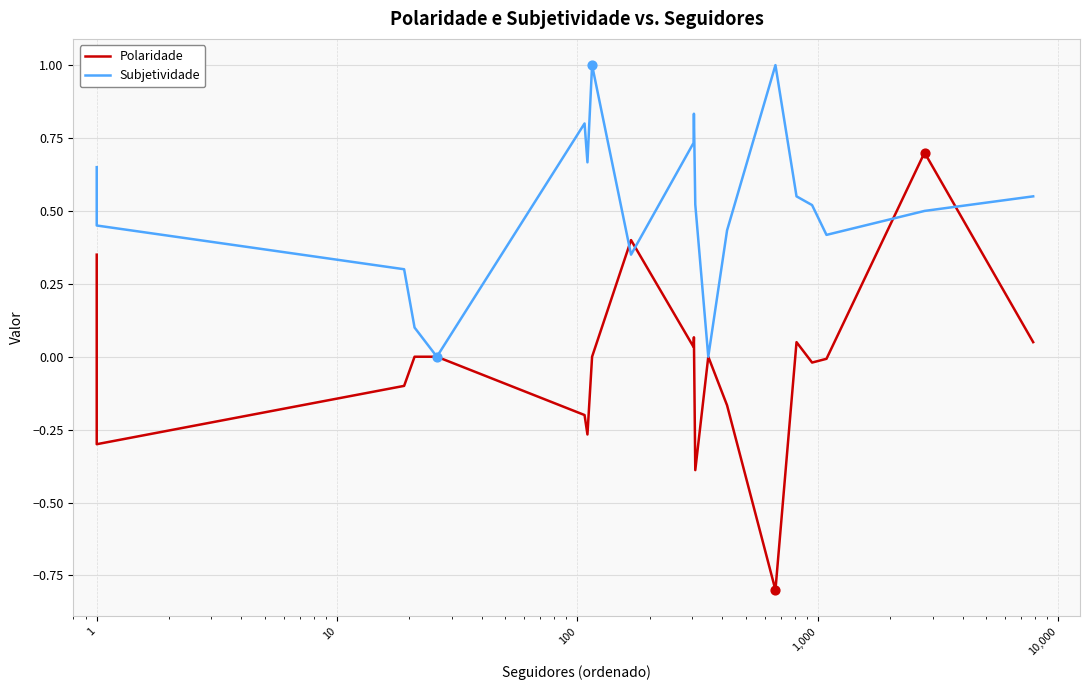

At how many categories does at least one series exceed 0?

18